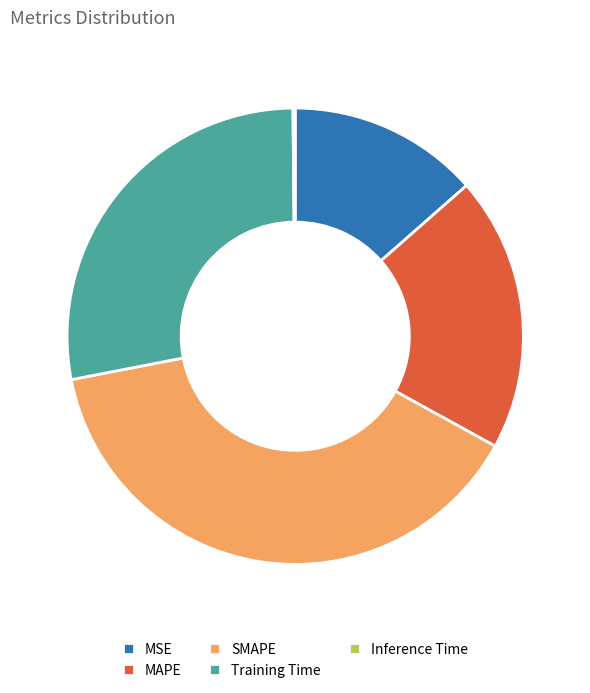

What is the largest slice in the pie chart?

SMAPE